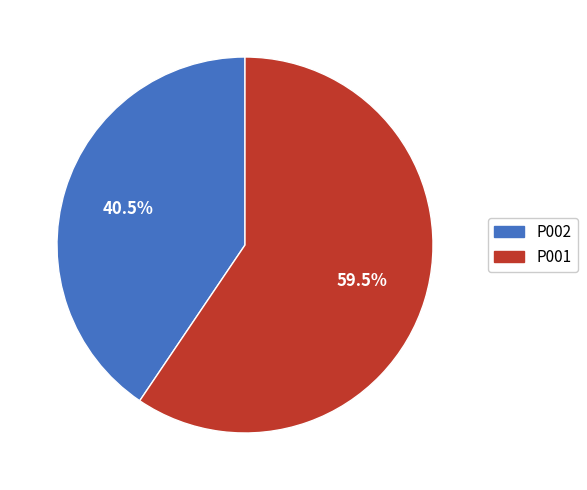

How many slices are in this pie chart?

2